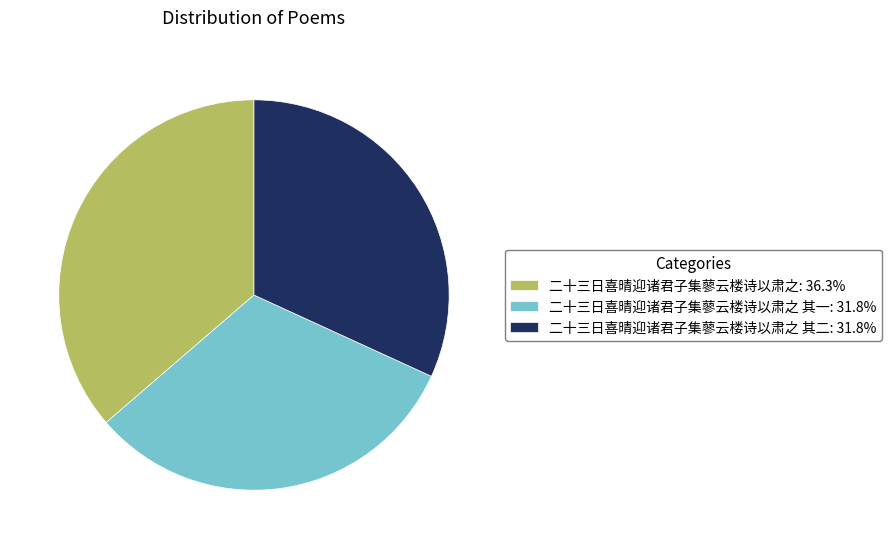

What is the ratio of the value at 二十三日喜晴迎诸君子集蓼云楼诗以肃之: 36.3% to the value at 二十三日喜晴迎诸君子集蓼云楼诗以肃之 其一: 31.8%?

1.1